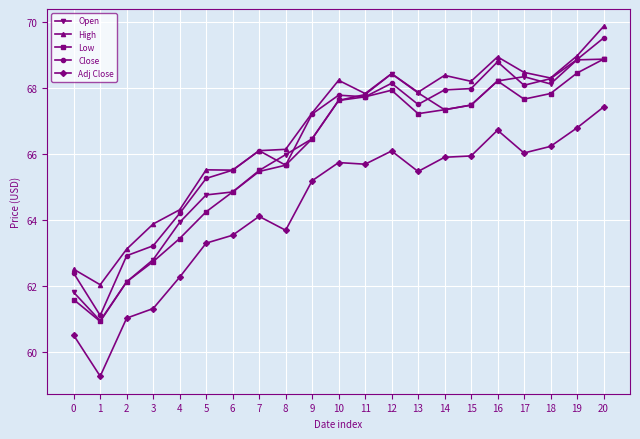

What is the spread (max minus min) of values at 6?

2.0